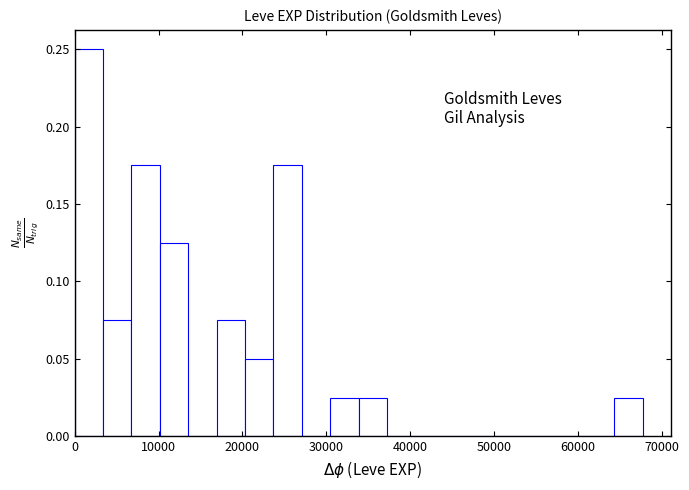

Around what value on the x-axis is the tallest bar? Give the approximate position of its centre, as read against the axis.

2000